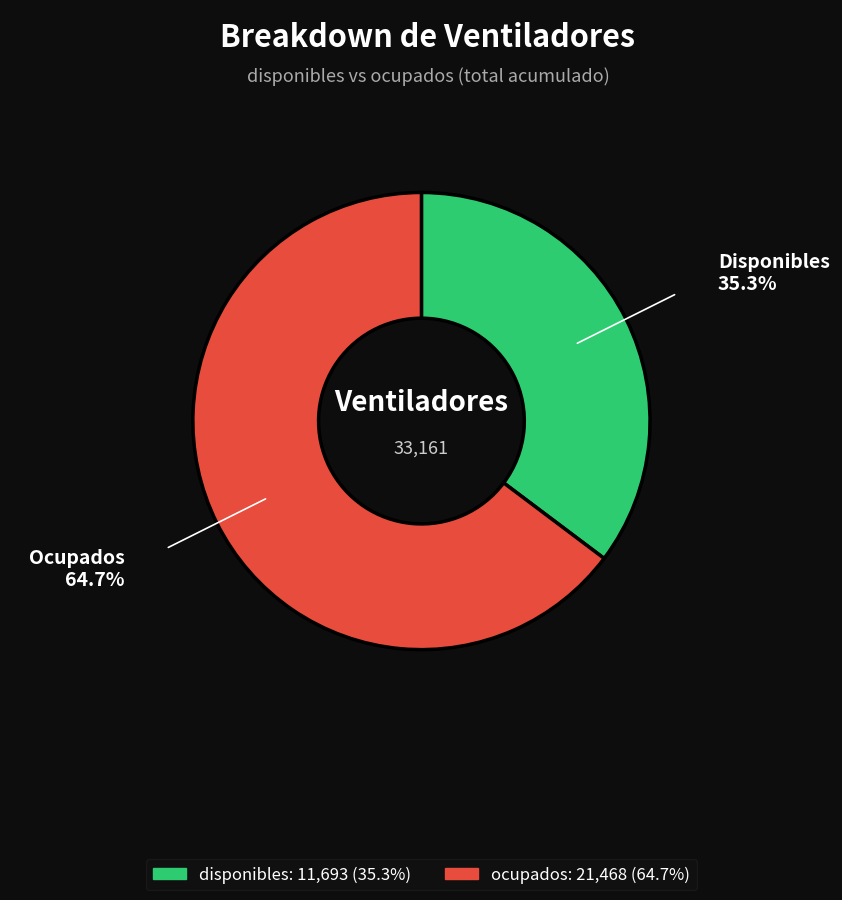

Is the sum of disponibles and ocupados greater than half?

Yes